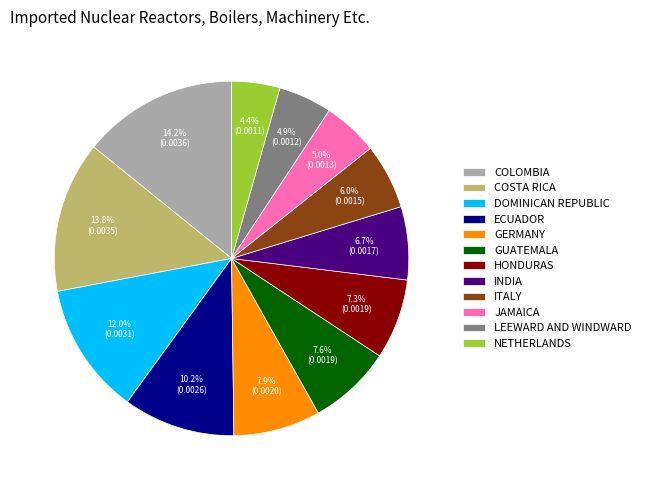

Combined, do ECUADOR and GERMANY account for over 50%?

No